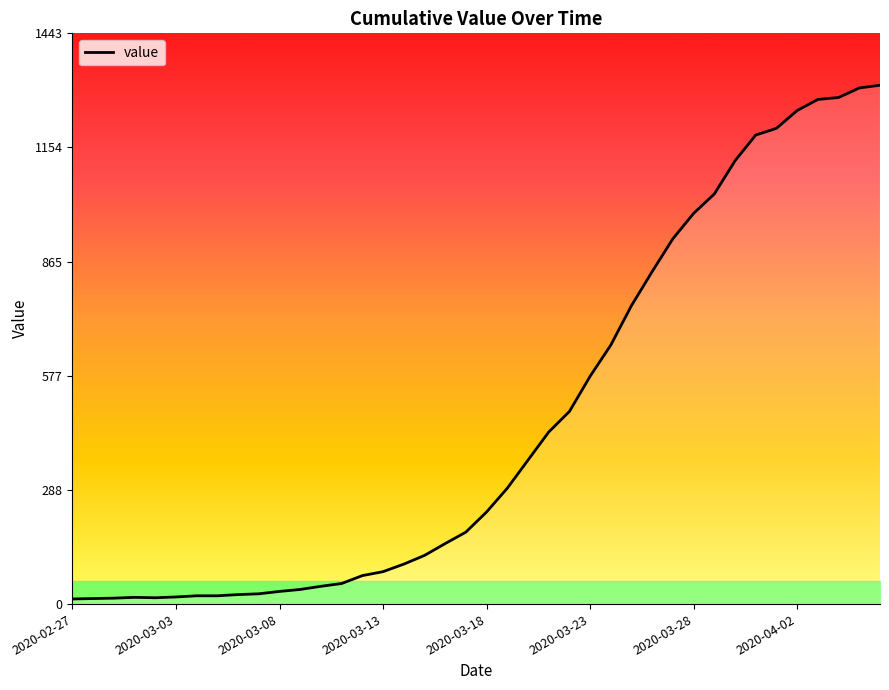

Which has a higher value, 32 or 22?

32